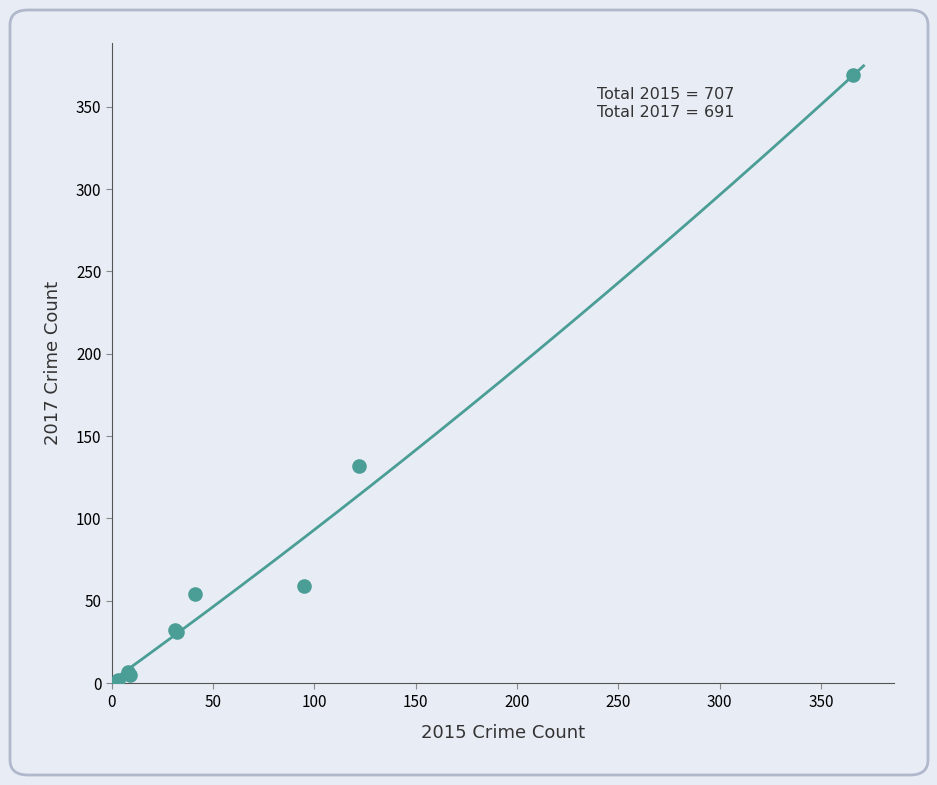

What Y value in the scatter plot is closest to 185?

132